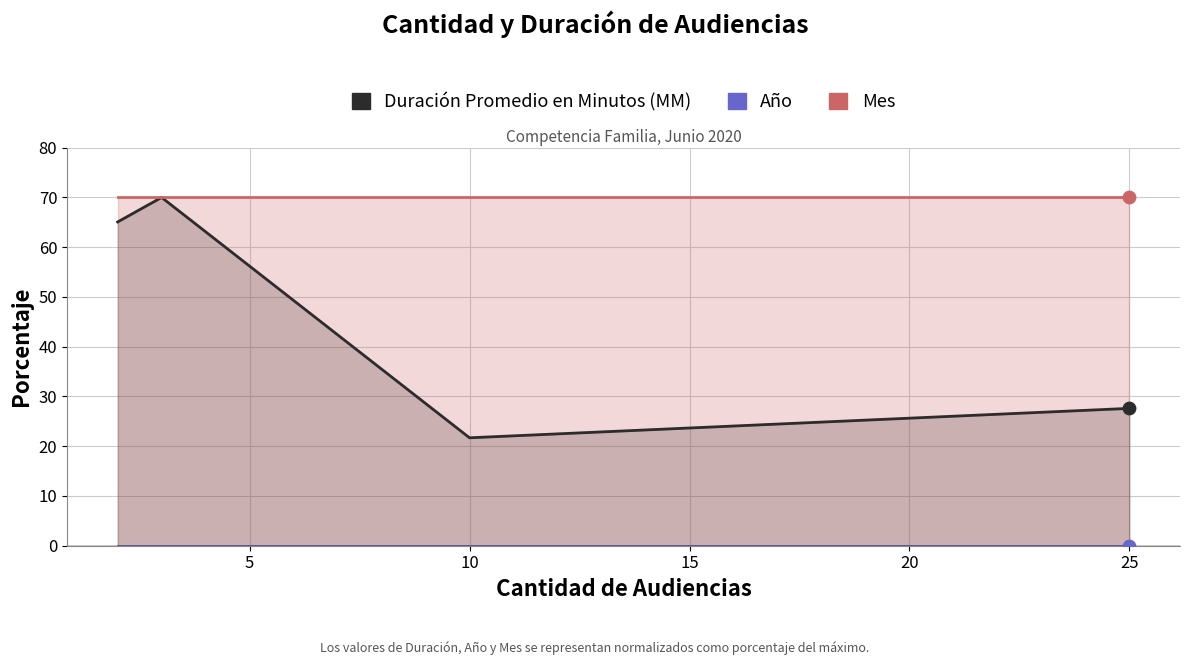

Which series contains the lowest Y value?

Año